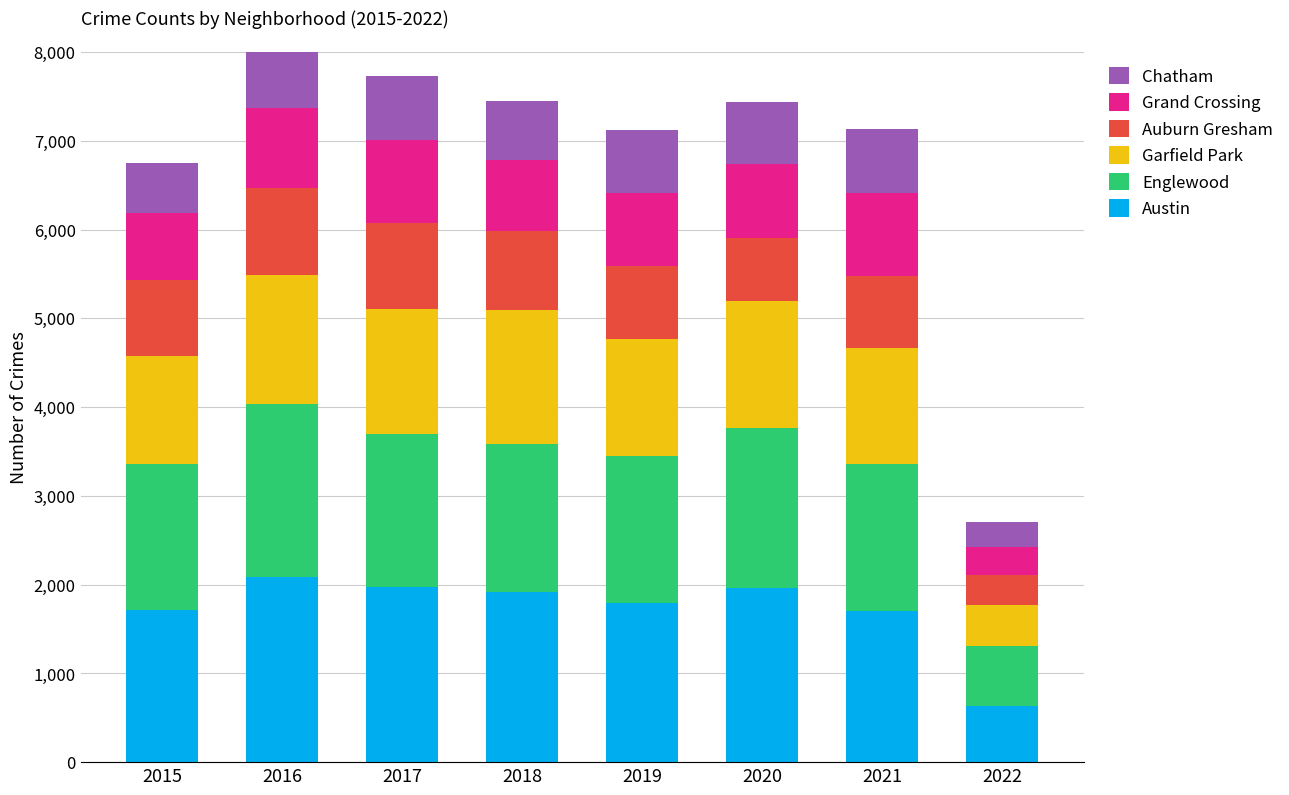

What is the difference between the maximum and minimum values in the Austin series?

1451